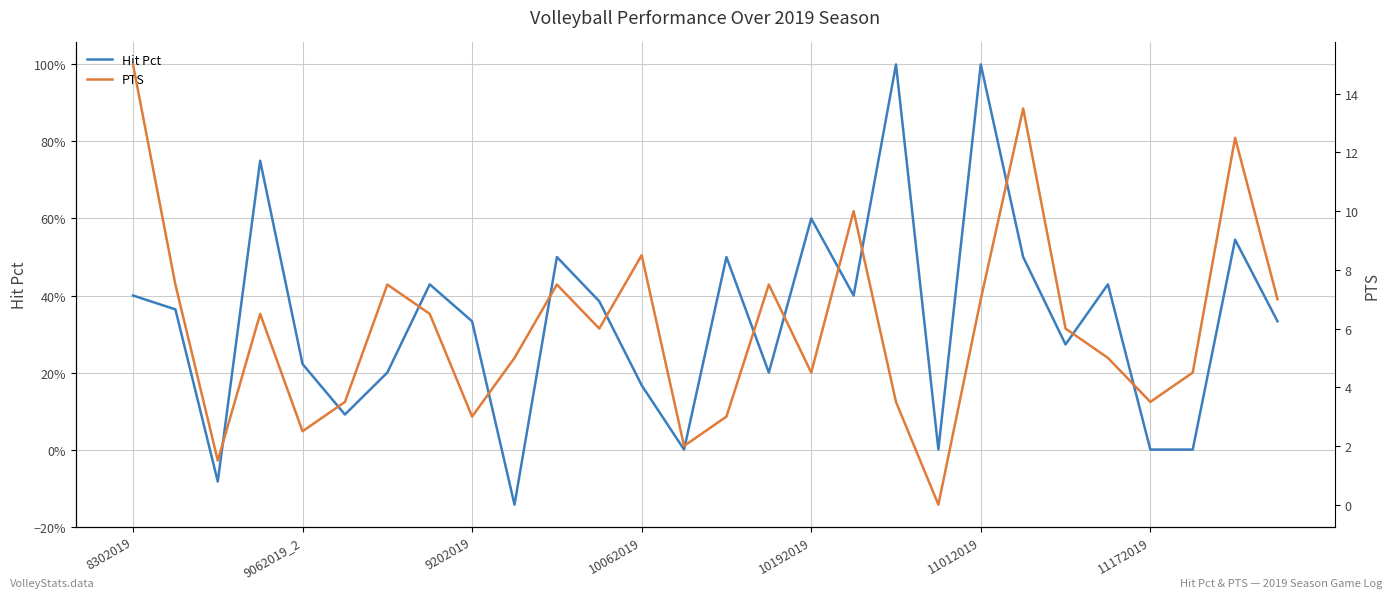

What is the label of the 17th point from the right?

11